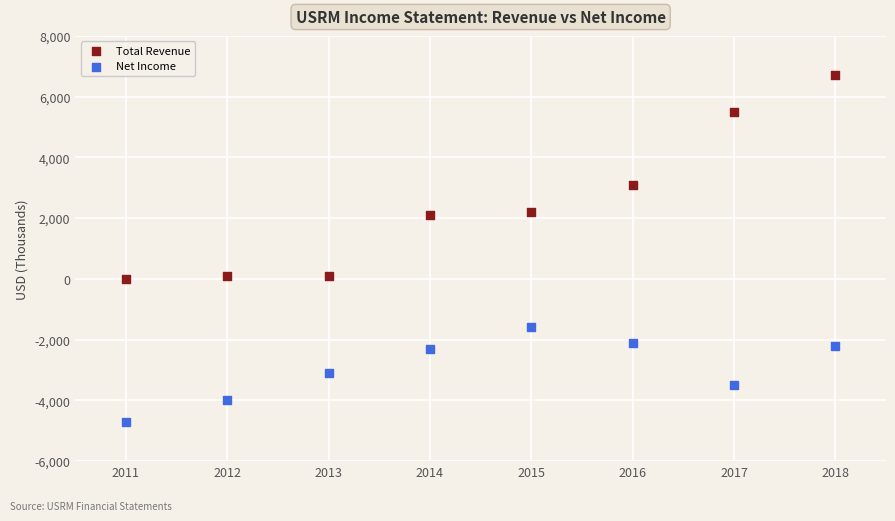

Across all data points, what is the range of X values (max minus min)?

7